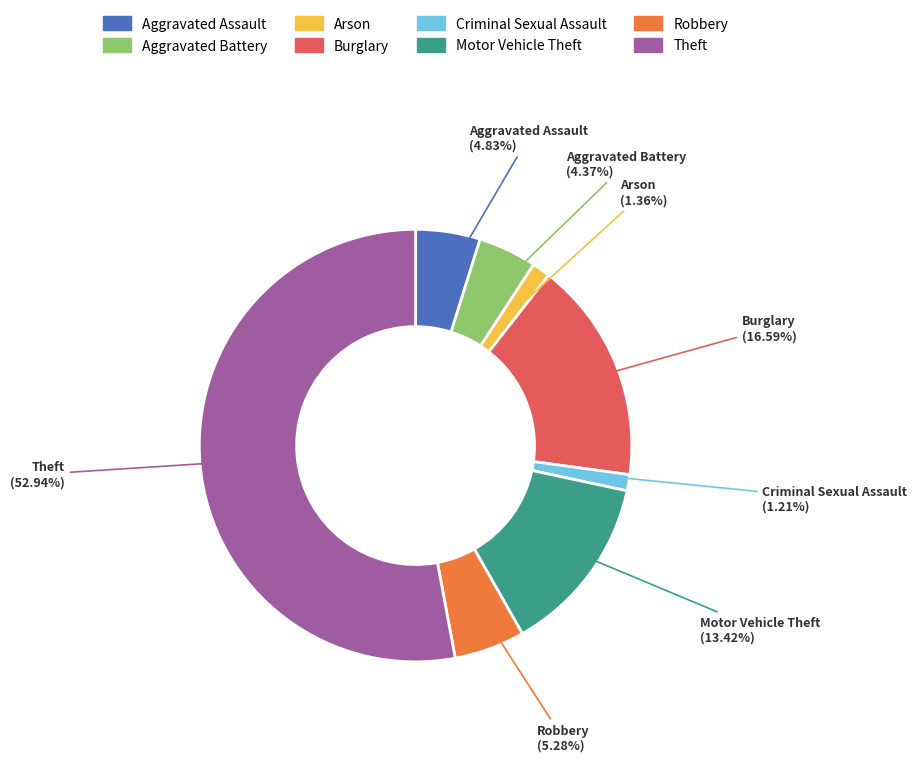

Which category has the biggest portion of the pie?

Theft